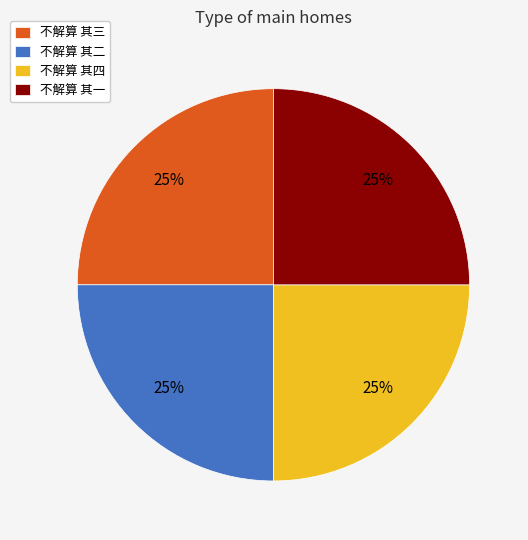

True or false: 不解算 其四 accounts for 25% of the total.

True